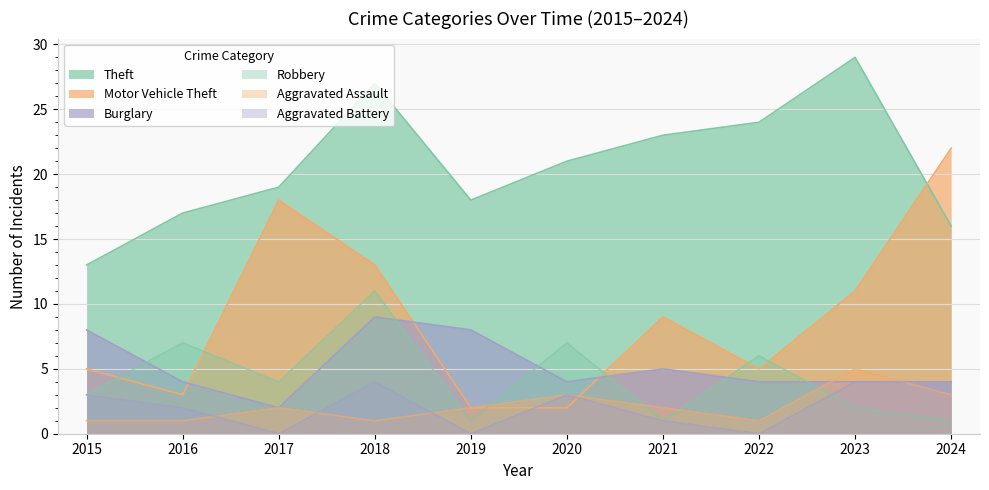

What value does the Aggravated Assault series have at 2015?

1